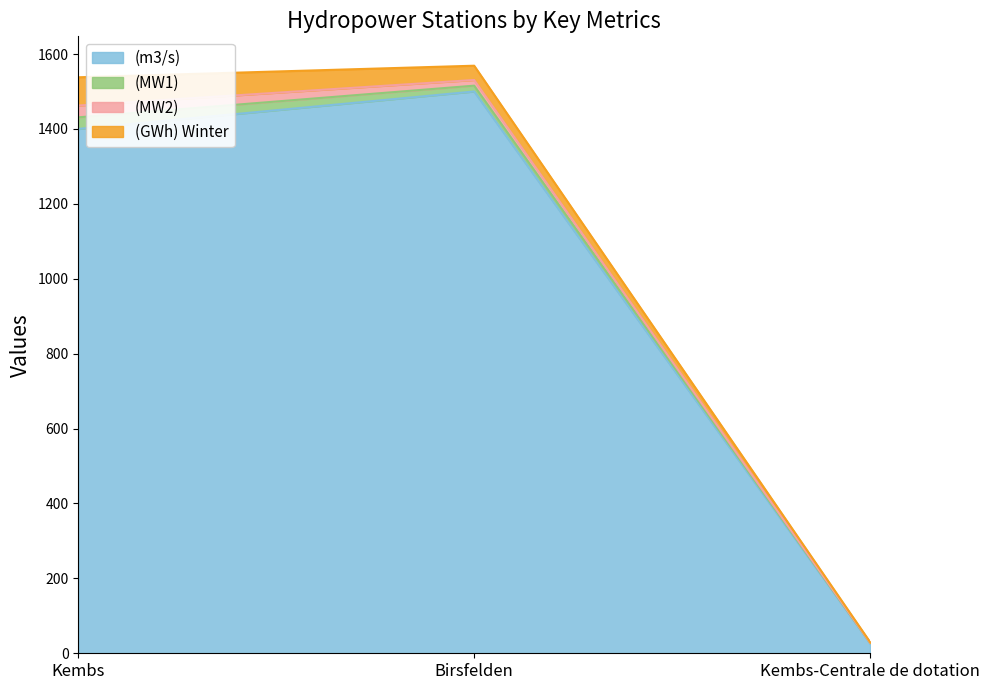

Which category has the lowest value across all series?

Kembs-Centrale de dotation